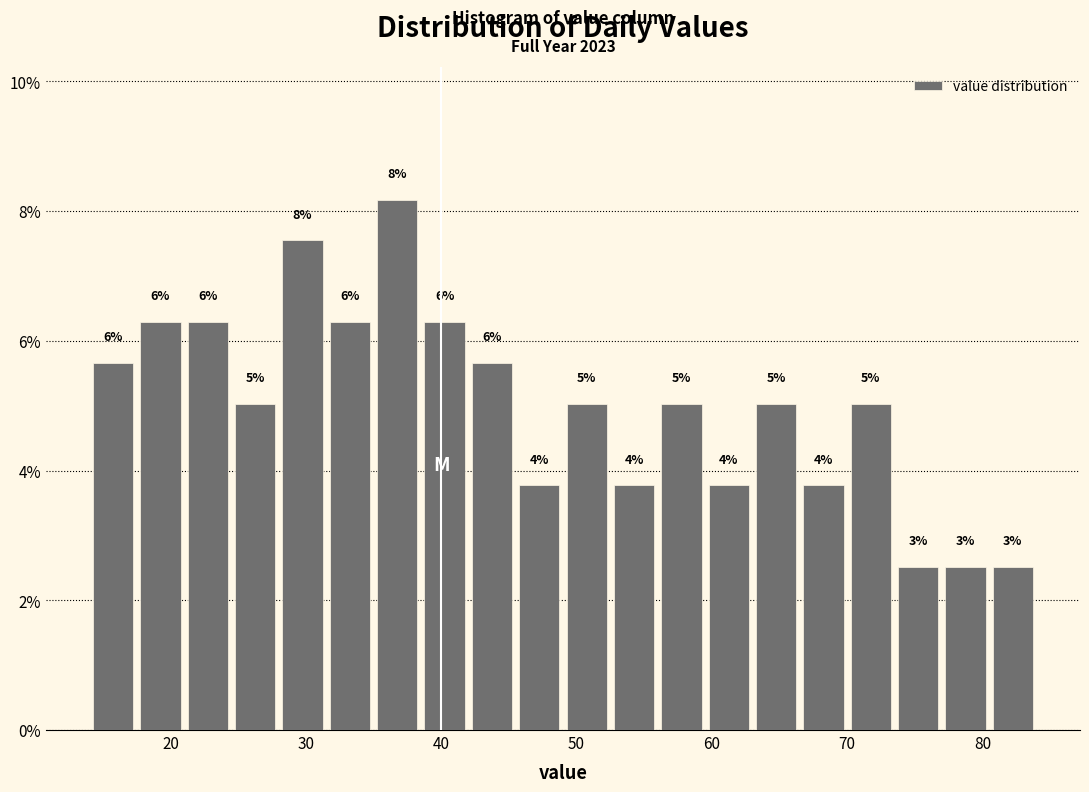

Around what value on the x-axis is the tallest bar? Give the approximate position of its centre, as read against the axis.

37